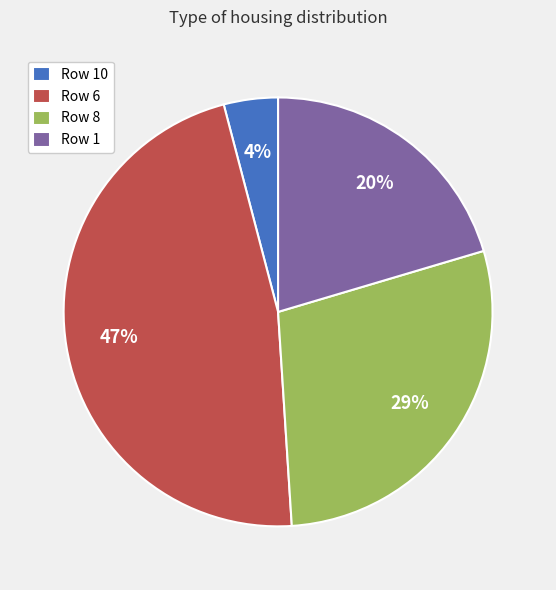

Which has a higher value, Row 10 or Row 8?

Row 8